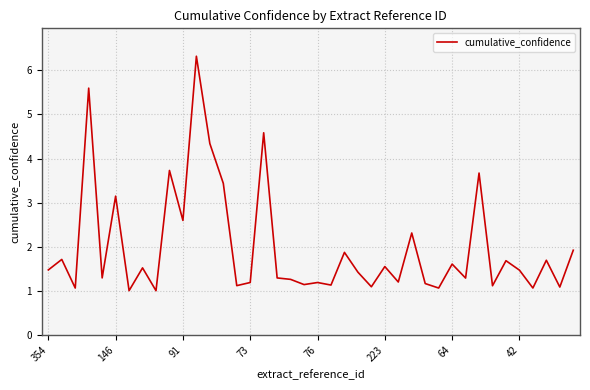

What is the maximum value shown in the chart?

6.3